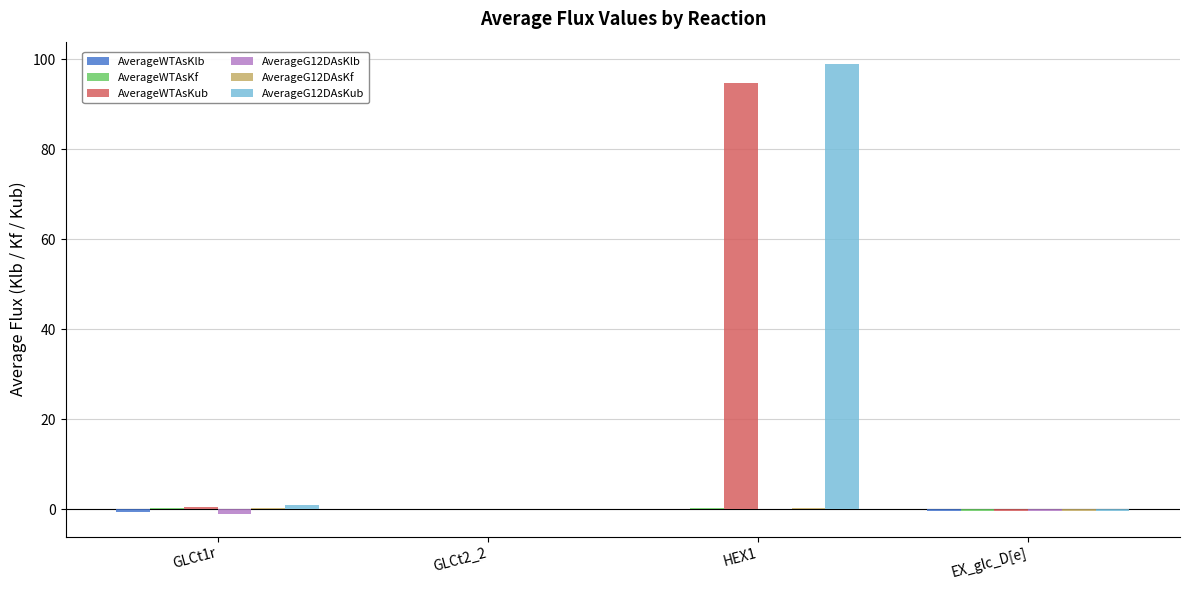

Between GLCt1r and HEX1, which series saw the biggest shift?

AverageG12DAsKub